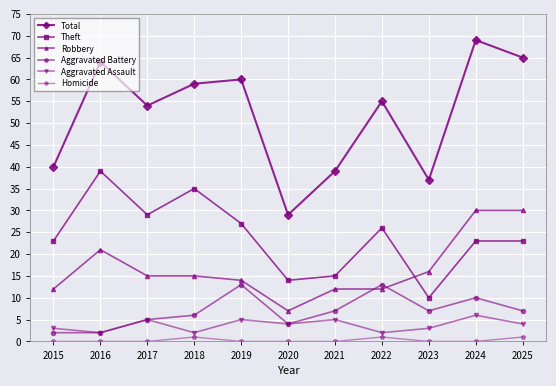

How many times do Theft and Robbery cross each other?

1